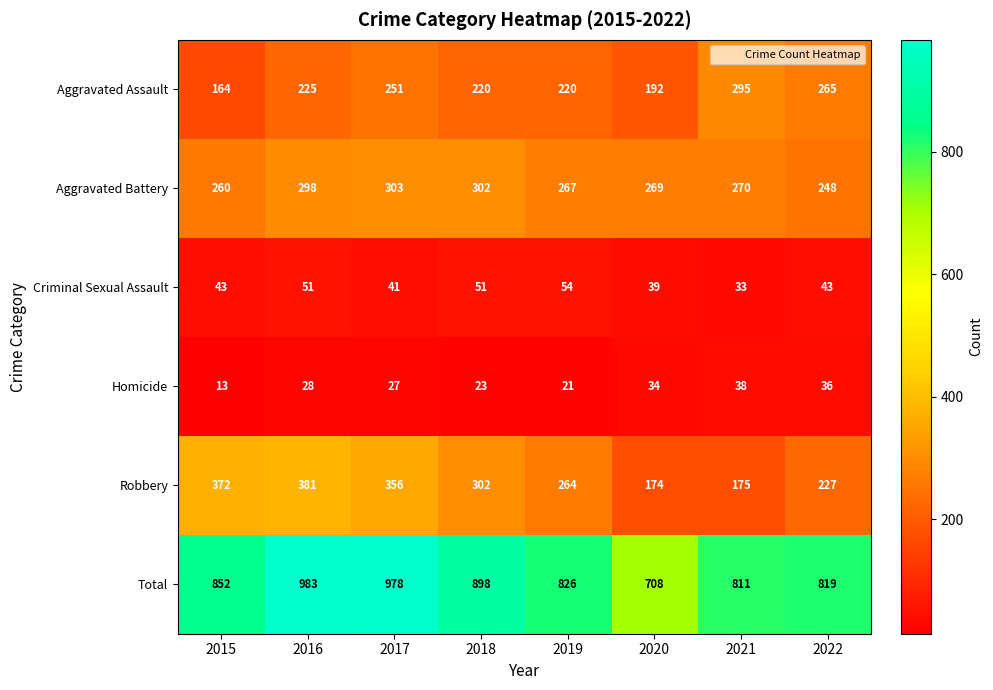

How many categories are shown in the chart?

8